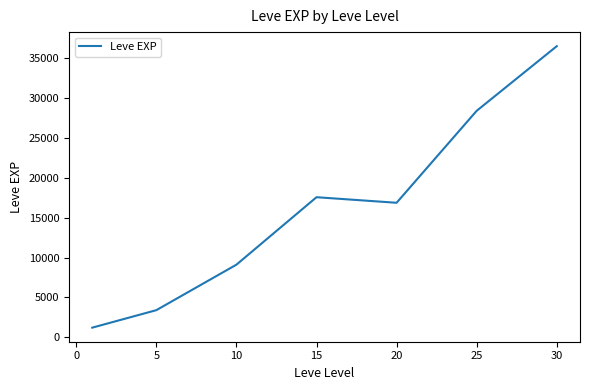

What is the average value?

16148.5